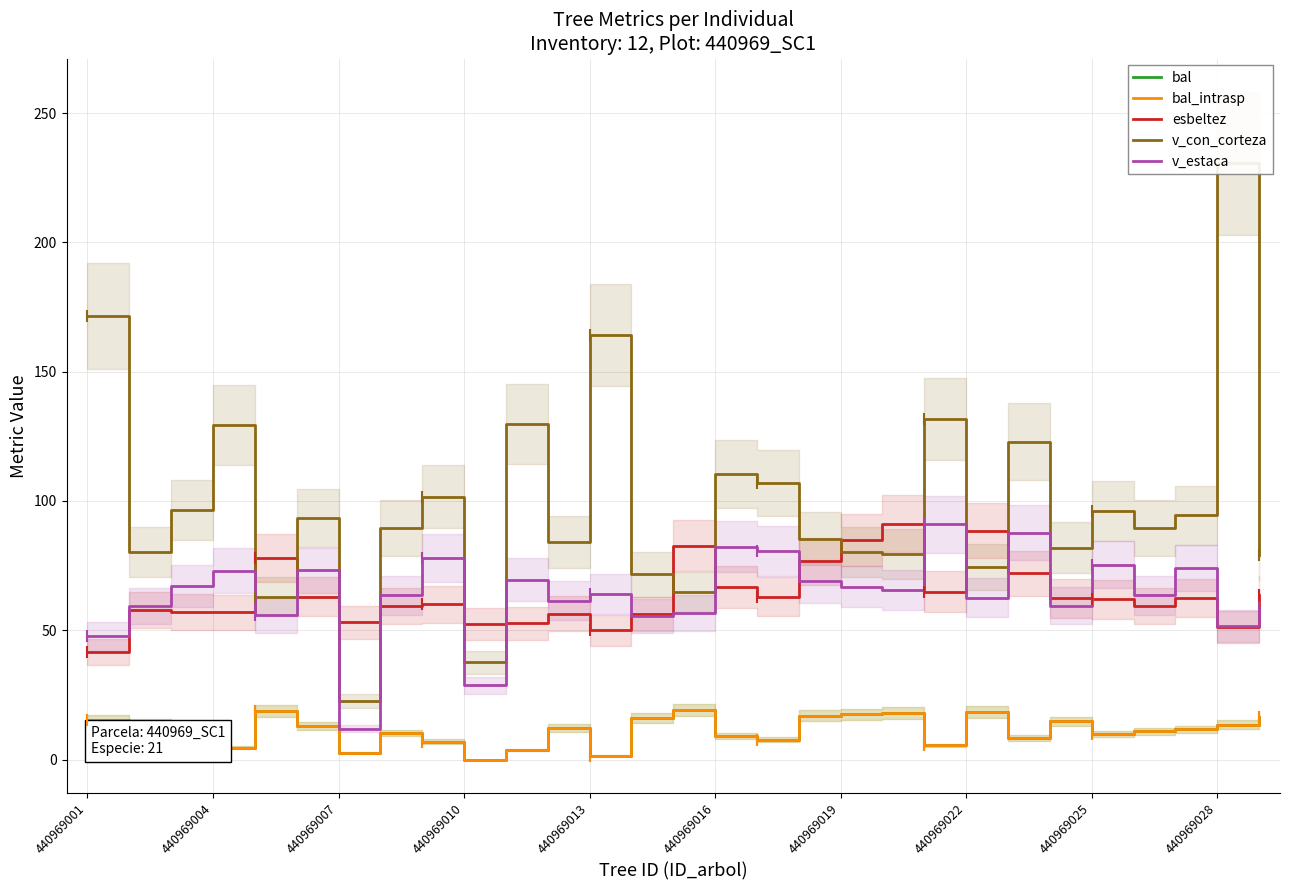

What is the difference between the maximum and minimum values in the v_con_corteza series?

207.9